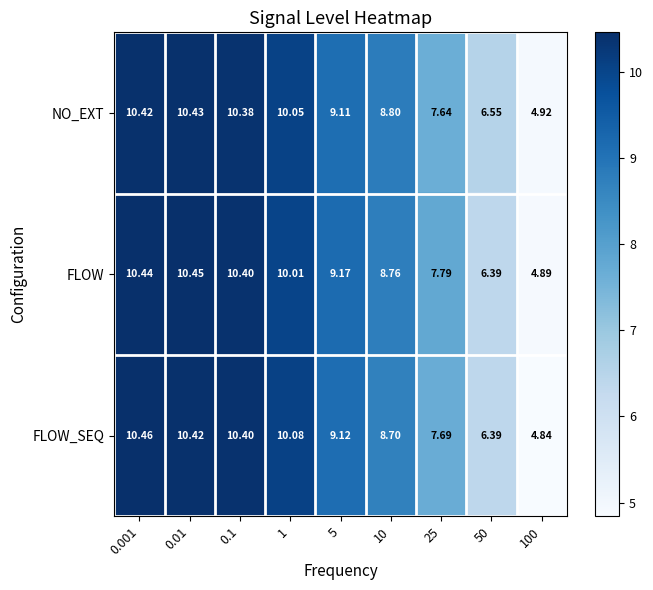

What is the total value across all series at 0.01?

31.3